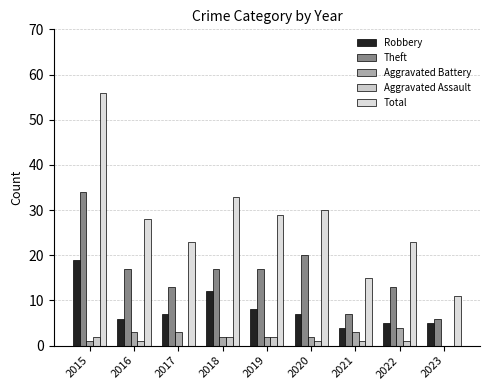

Which series changed the most between 2015 and 2020?

Total